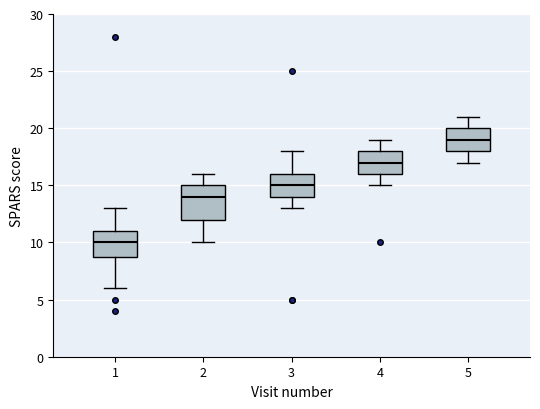

Reading left to right, read every box against the y-axis: the position of its median line, the range the box covers, and the ends of its whiskers. The values are not printed on the chart, so give them approximately, as read against the axis.

1: median 10, box 9 to 11, whiskers 6 to 13
2: median 14, box 12 to 15, whiskers 10 to 16
3: median 15, box 14 to 16, whiskers 13 to 18
4: median 17, box 16 to 18, whiskers 15 to 19
5: median 19, box 18 to 20, whiskers 17 to 21